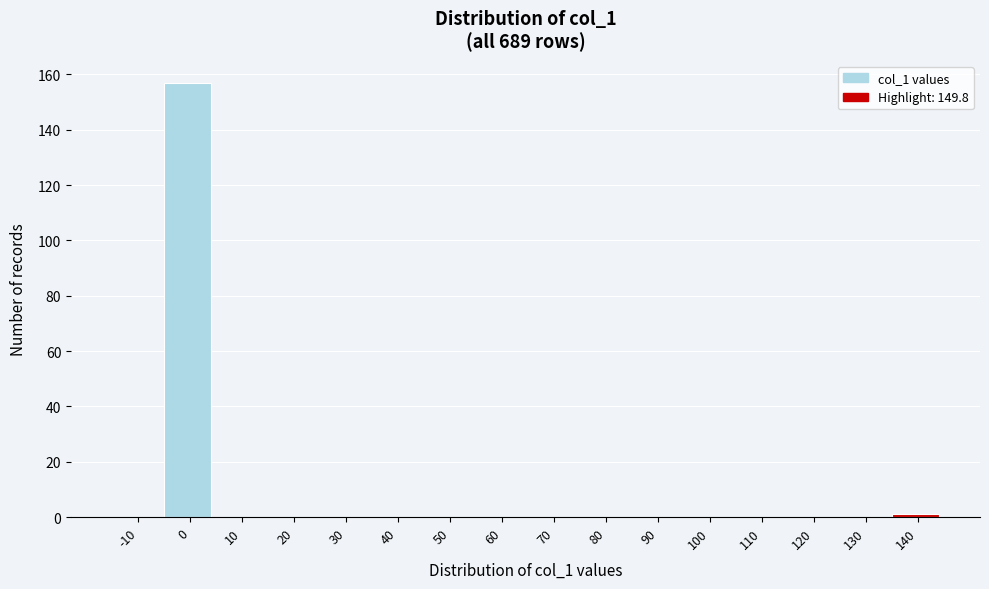

Reading left to right, list all the values displayed in this chart.

-10=0	0=157	10=0	20=0	30=0	40=0	50=0	60=0	70=0	80=0	90=0	100=0	110=0	120=0	130=0	140=1